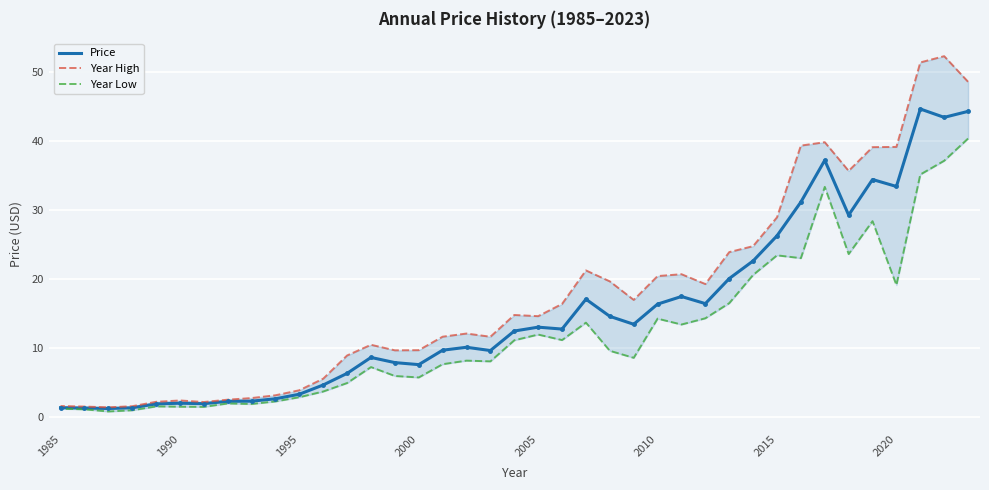

What is the difference between the maximum and minimum values in the Year Low series?

39.5